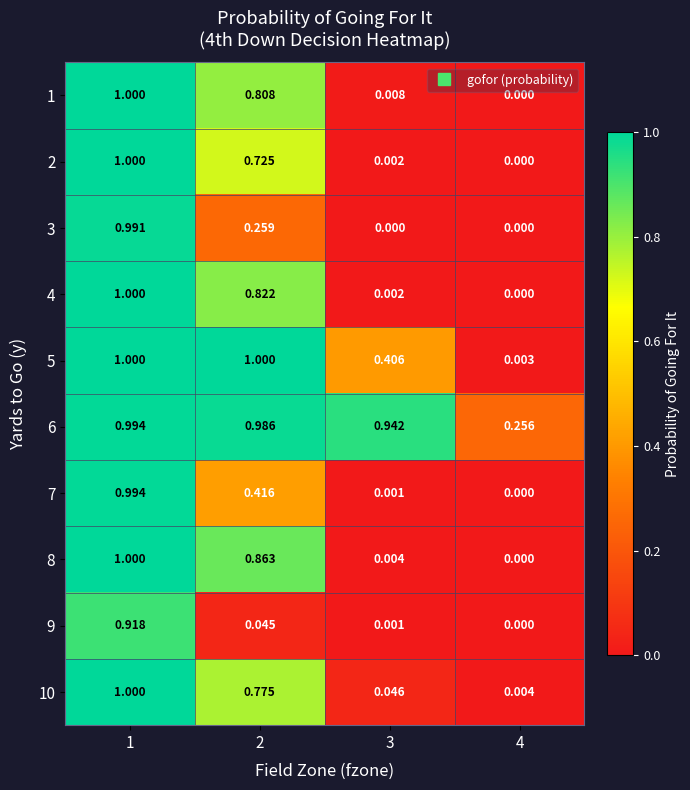

How many categories are shown in the chart?

4